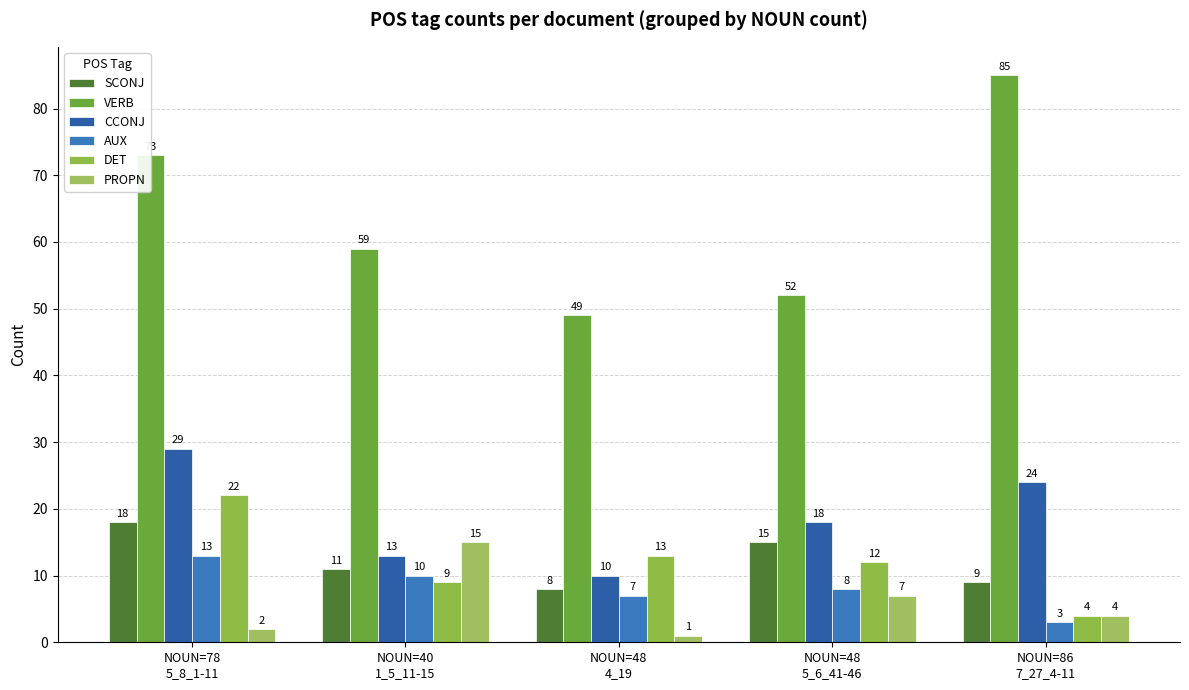

Reading left to right, list all the values displayed in this chart.

SCONJ: 18	11	8	15	9
VERB: 73	59	49	52	85
CCONJ: 29	13	10	18	24
AUX: 13	10	7	8	3
DET: 22	9	13	12	4
PROPN: 2	15	1	7	4